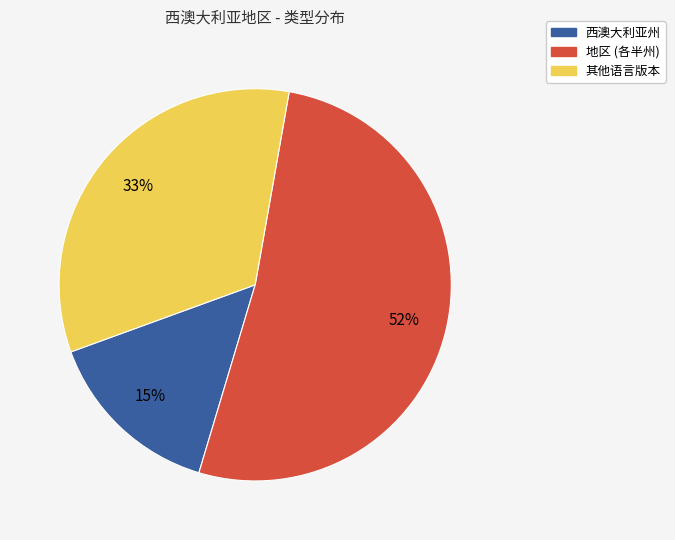

To the nearest percent, what is the difference between the largest and smallest slice percentages?

37%